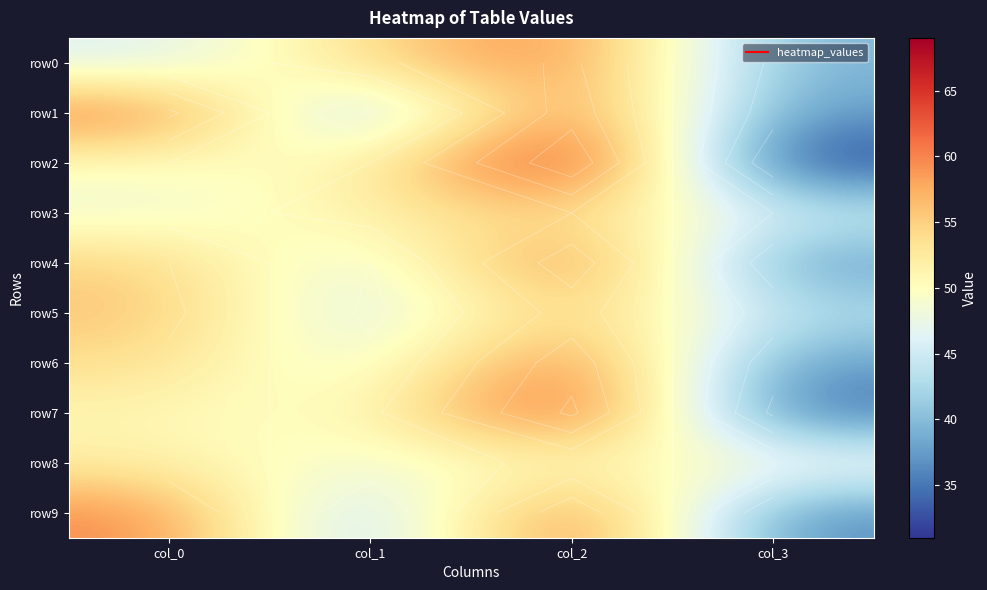

At which category is the sum across all series the highest?

col_2